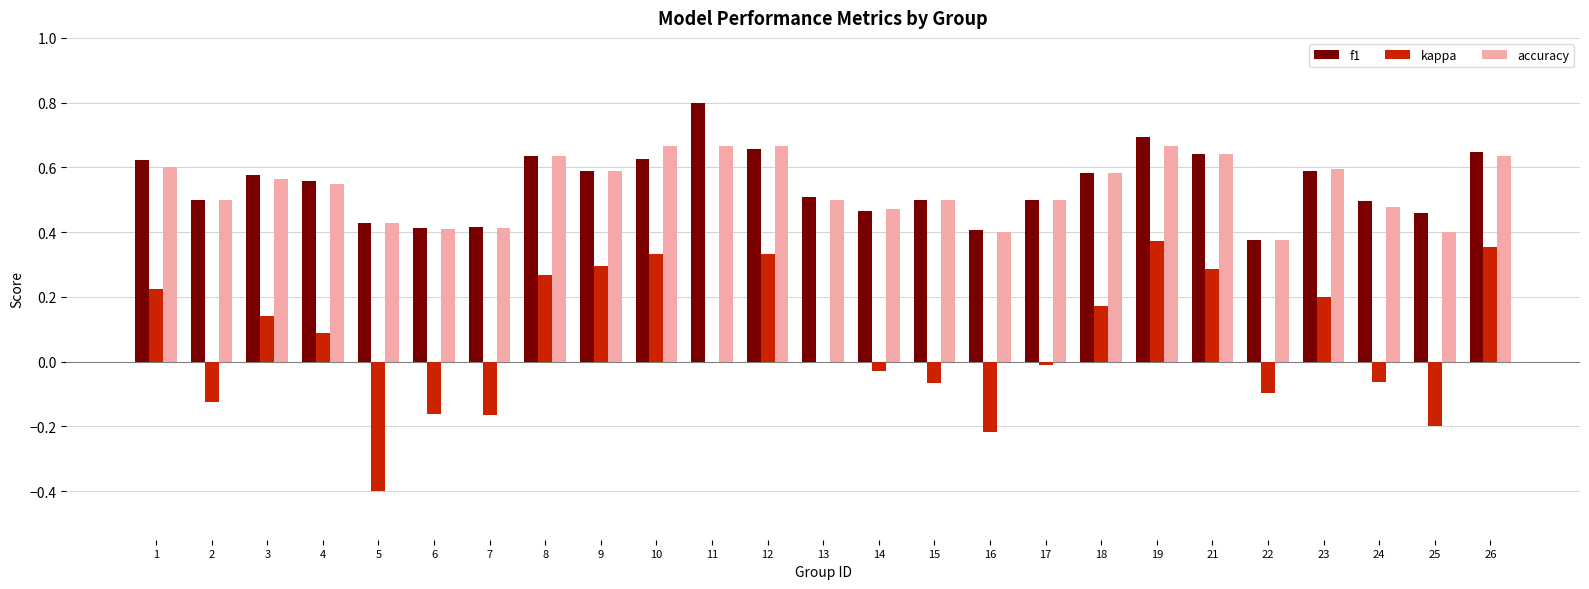

At which category does the chart reach its peak across all series?

11